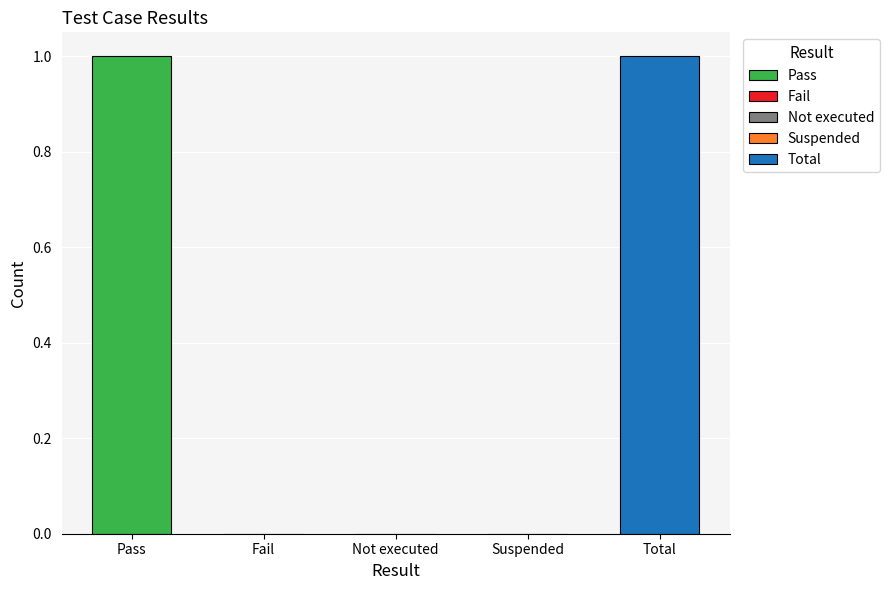

What is the label of the 5th bar from the left?

Total